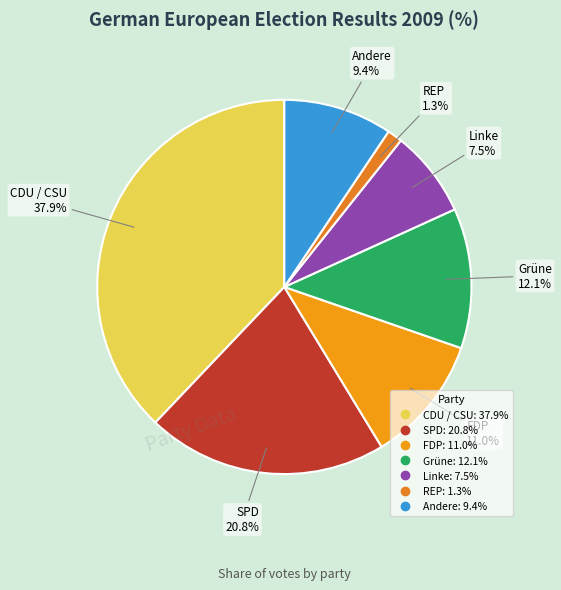

To the nearest percent, what percentage of the pie is Grüne?

12%